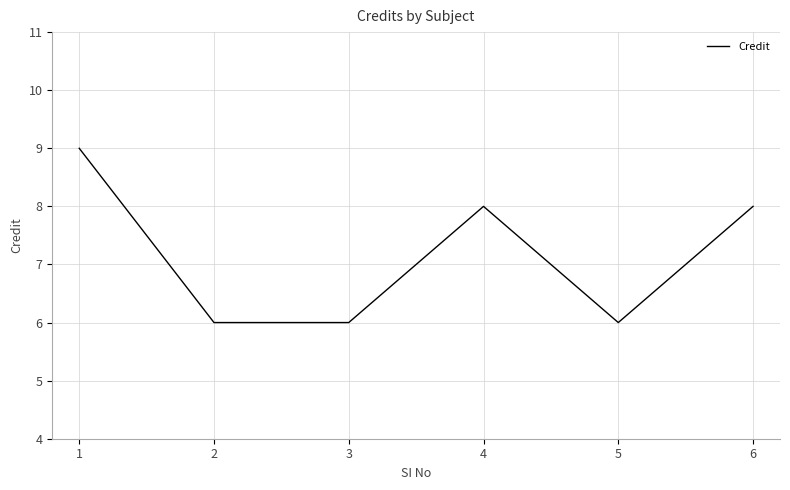

Reading right to left, list all the values displayed in this chart.

8	6	8	6	6	9